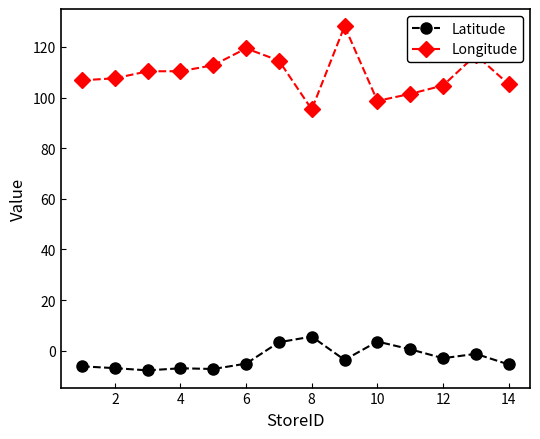

List the series in order of their overall mean, highest first.

Longitude, Latitude